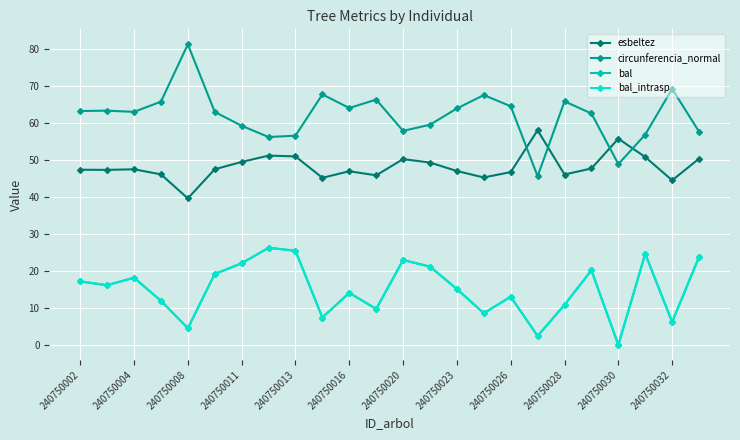

Does the chart have visible grid lines?

Yes